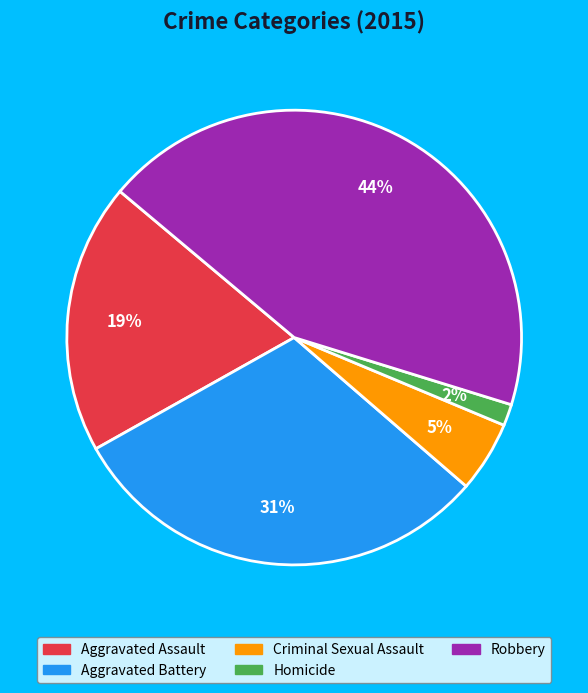

The Criminal Sexual Assault slice represents 5% of the pie. True or false?

True